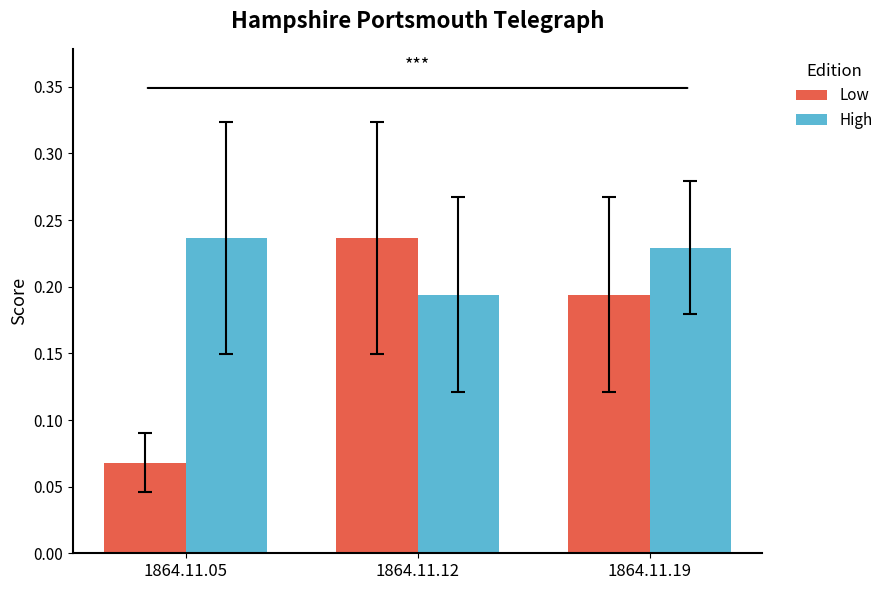

Is the value of Low at 1864.11.05 greater than the value of High at 1864.11.19?

No